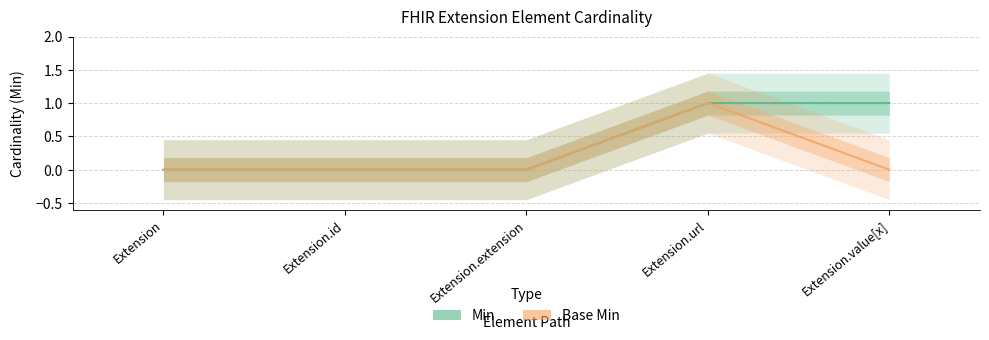

What is the maximum value shown in the chart?

1